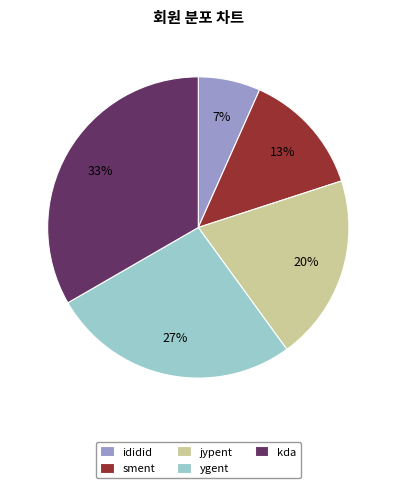

Is jypent the majority of the pie?

No